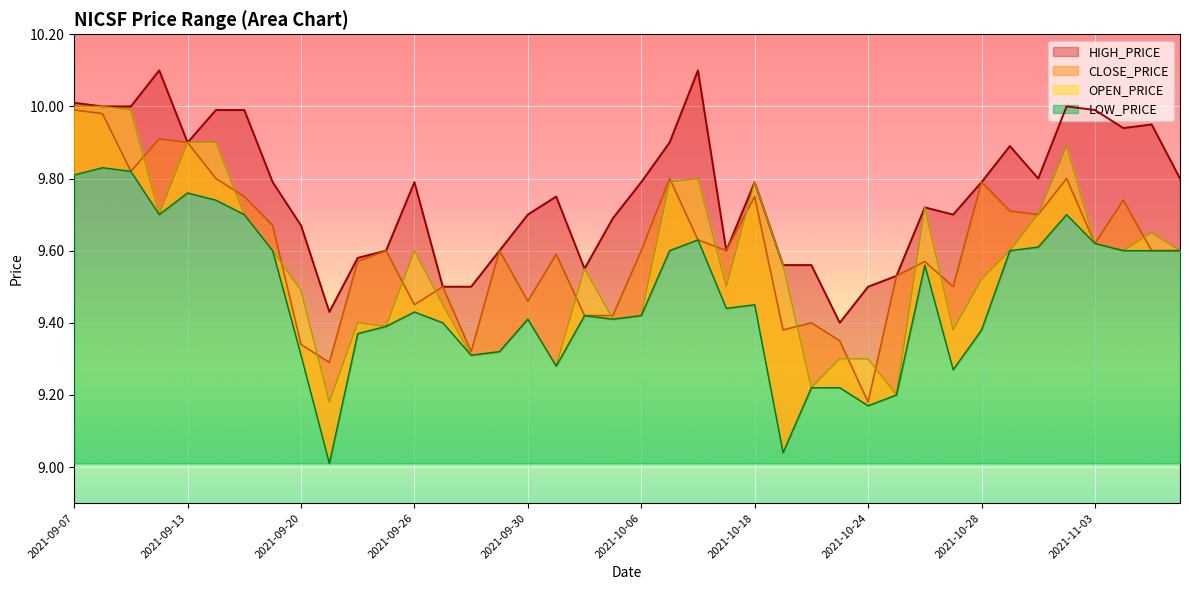

At which label is LOW_PRICE closest to 9?

2021-09-21